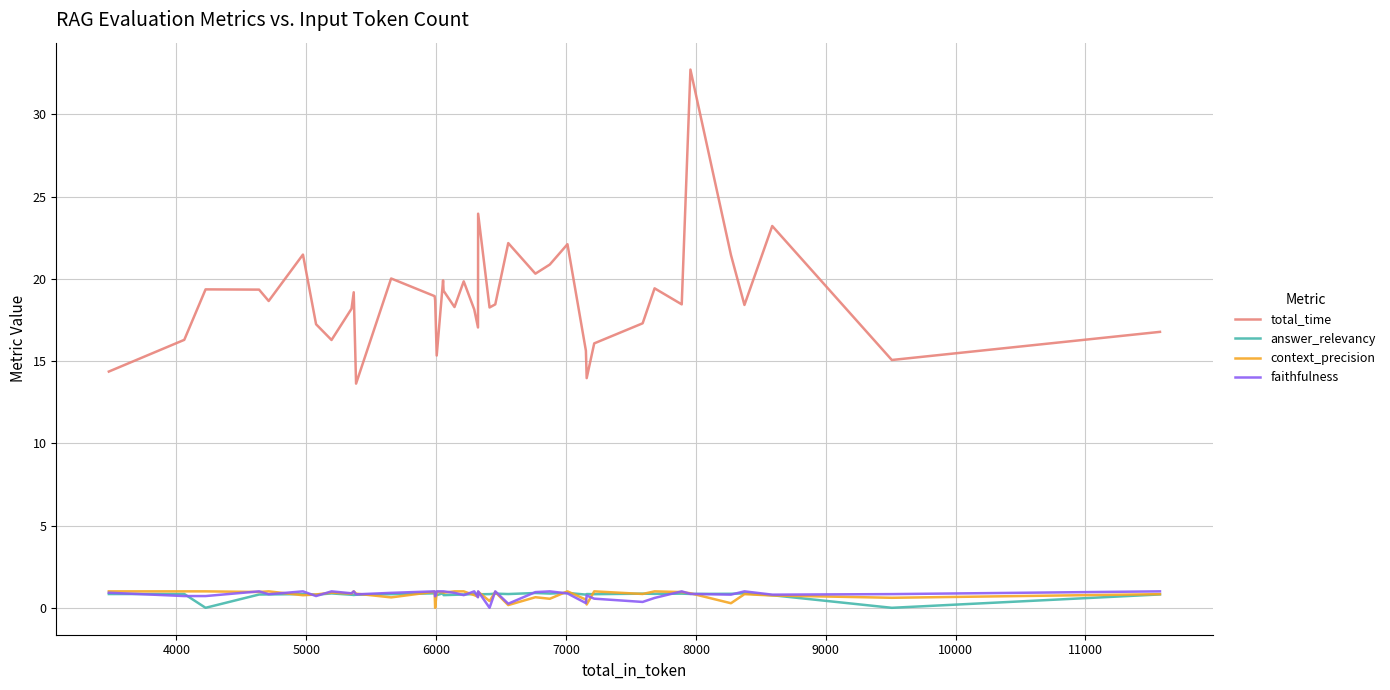

Which series has the widest spread of values?

total_time